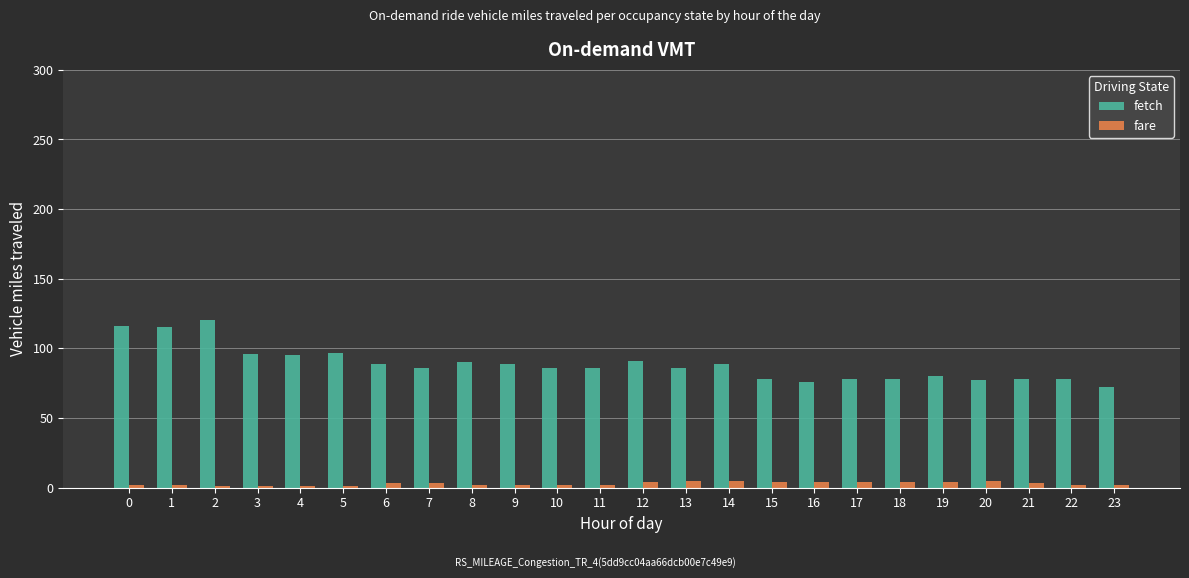

Between 6 and 20, which series saw the biggest shift?

fetch